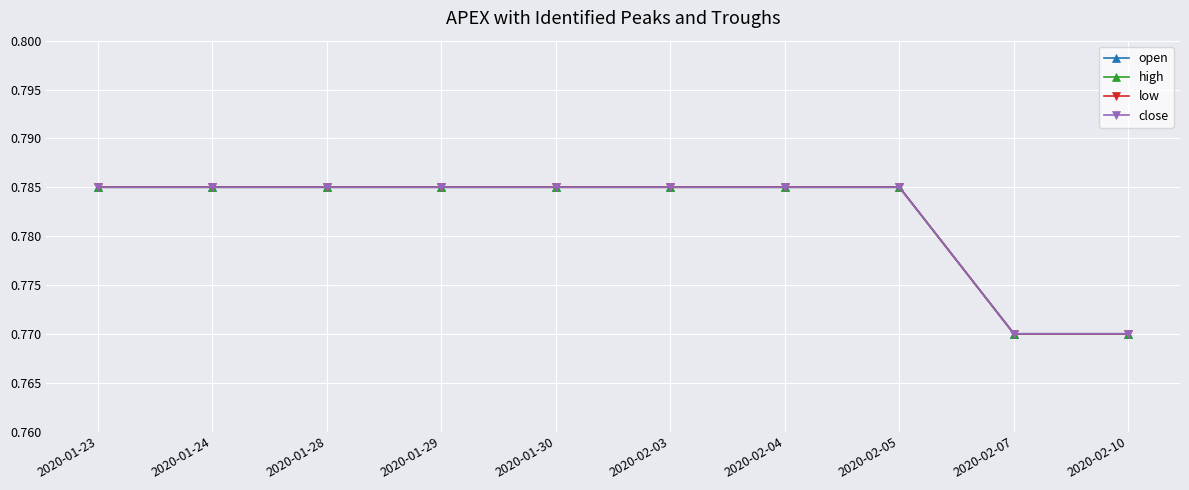

Which category has the highest value across all series?

2020-01-23